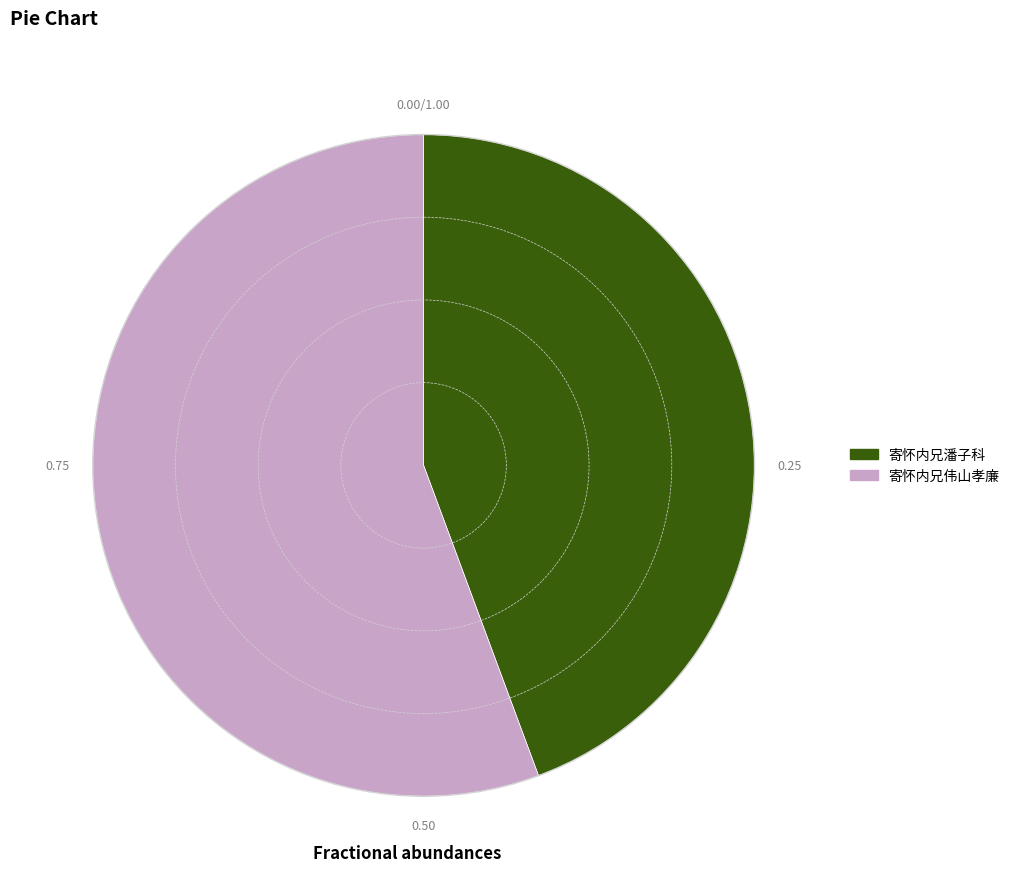

Is 寄怀内兄伟山孝廉 the majority of the pie?

Yes